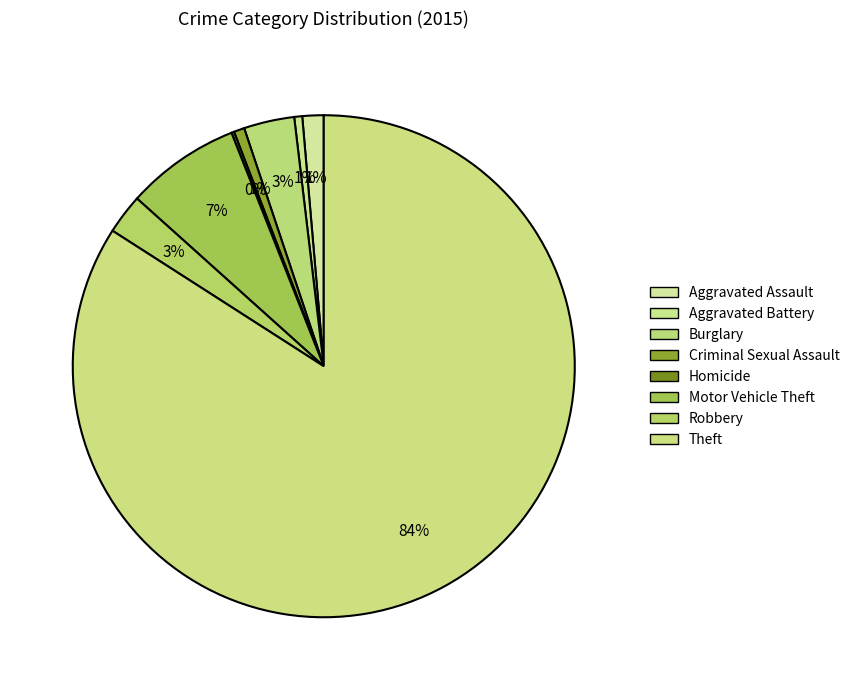

The Aggravated Assault slice represents 1% of the pie. True or false?

True